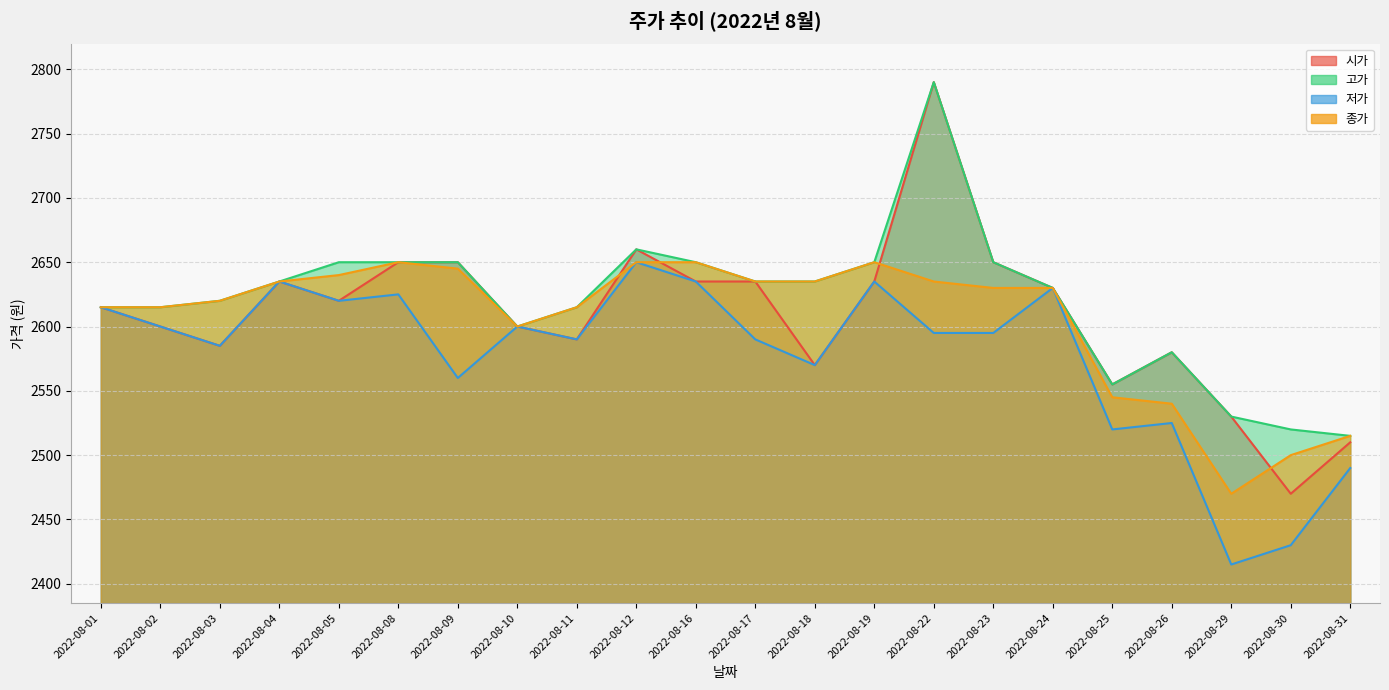

Which series has the largest total across all categories?

고가